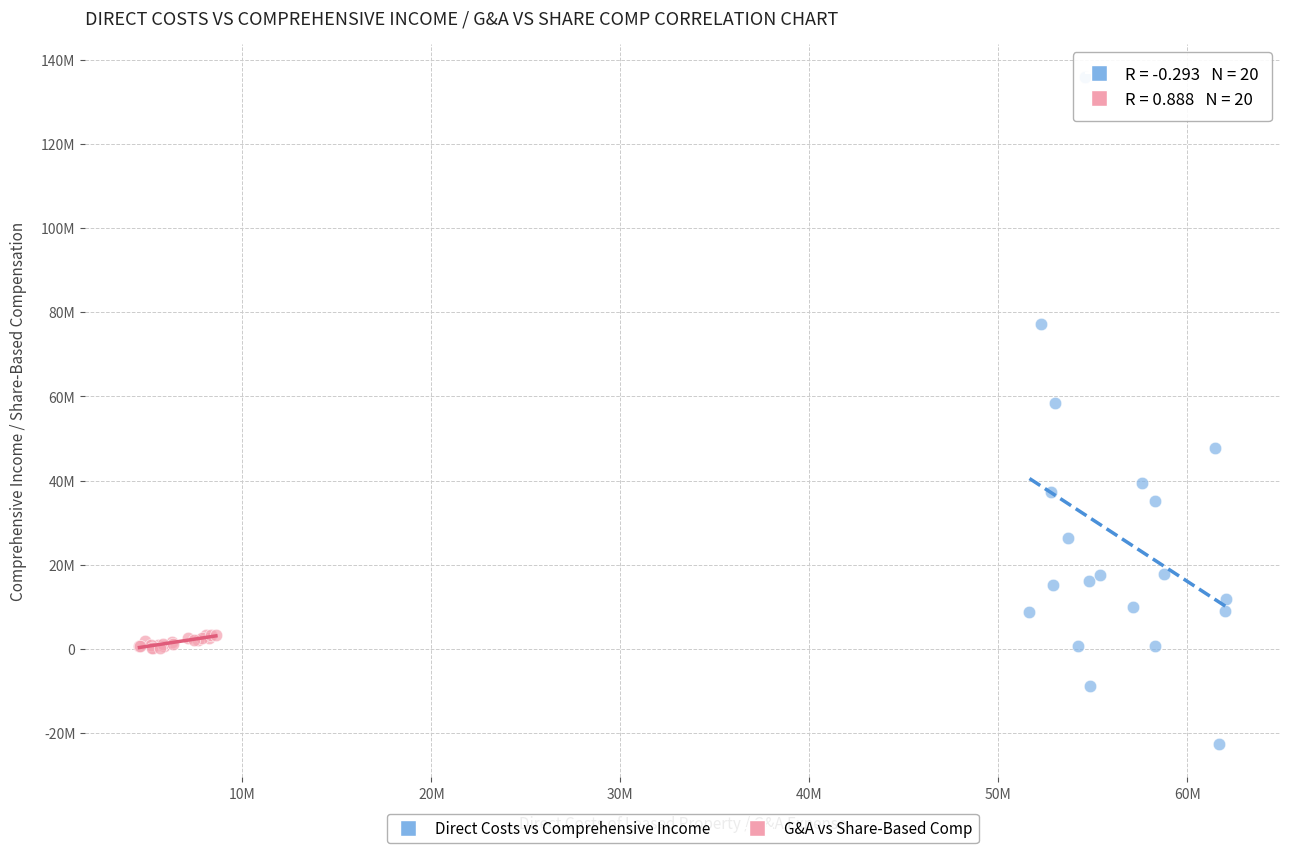

What are all the series names shown in the legend?

Direct Costs vs Comprehensive Income, G&A vs Share-Based Comp